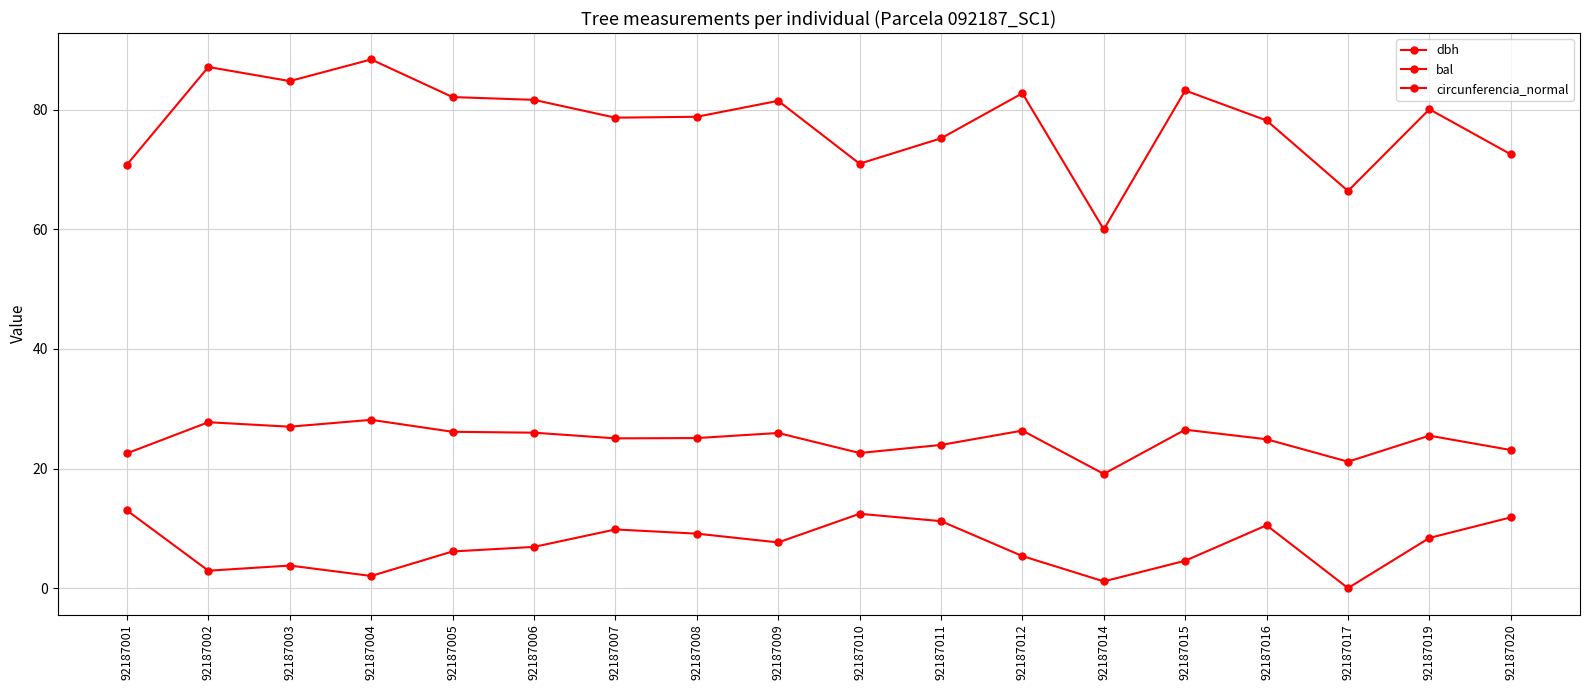

How many values in the circunferencia_normal series exceed 80?

9